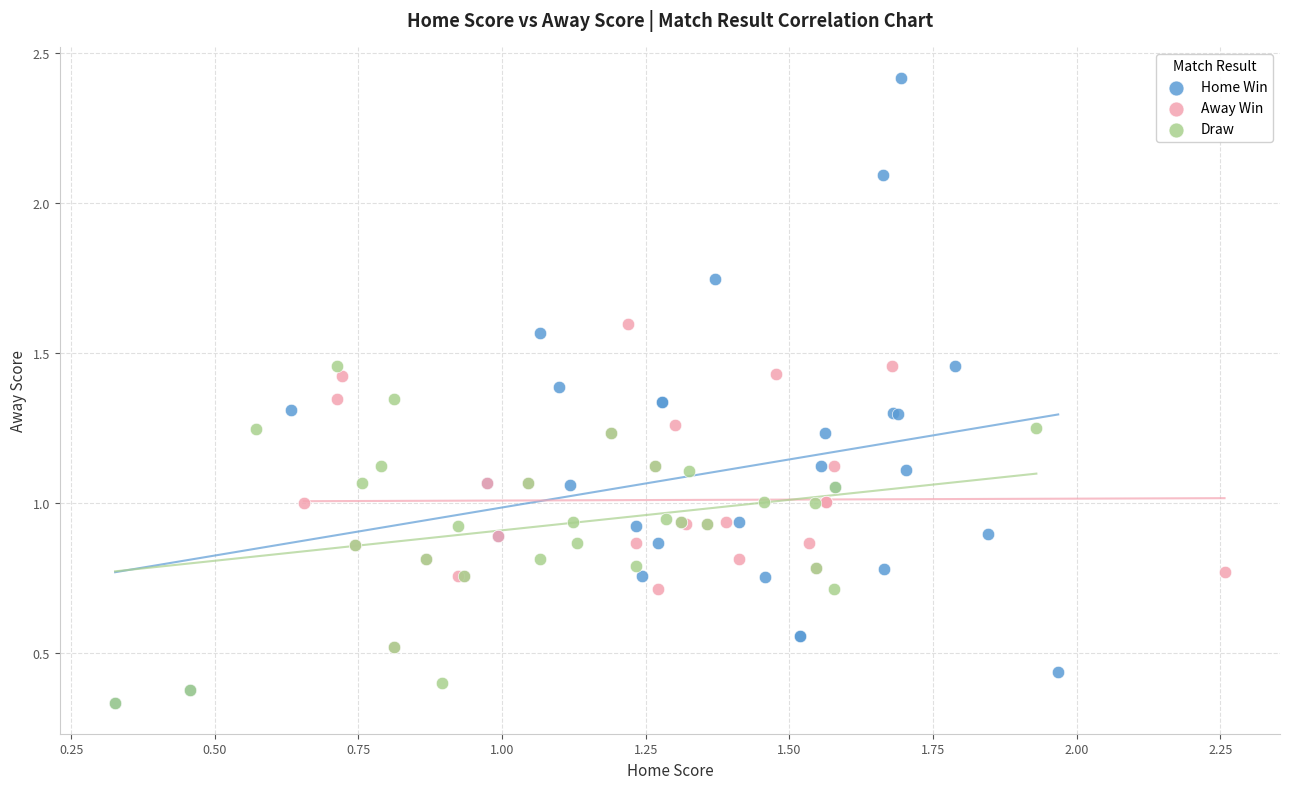

Which series reaches the maximum Y coordinate?

Home Win